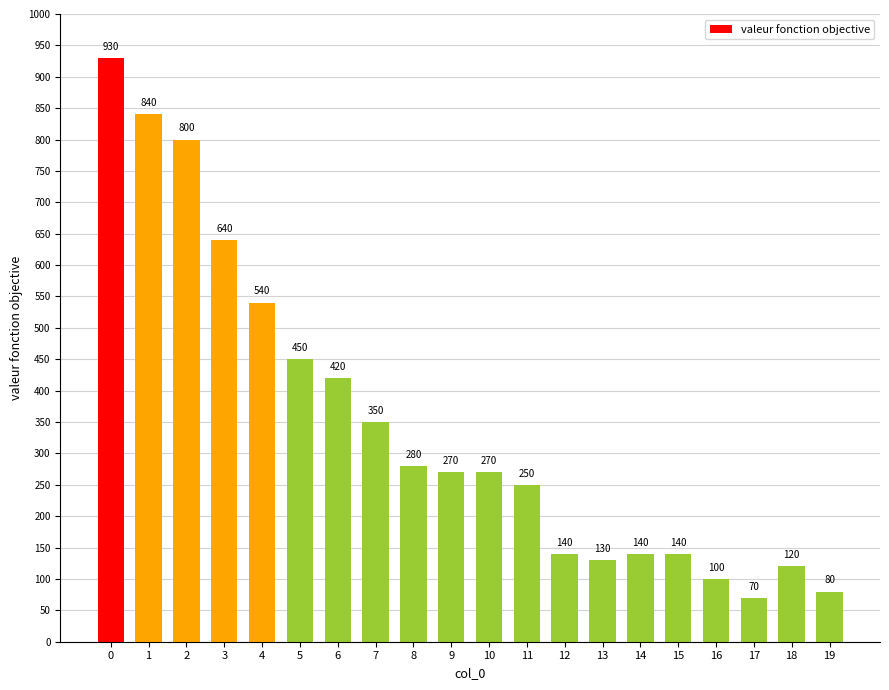

What is the minimum value shown in the chart?

70